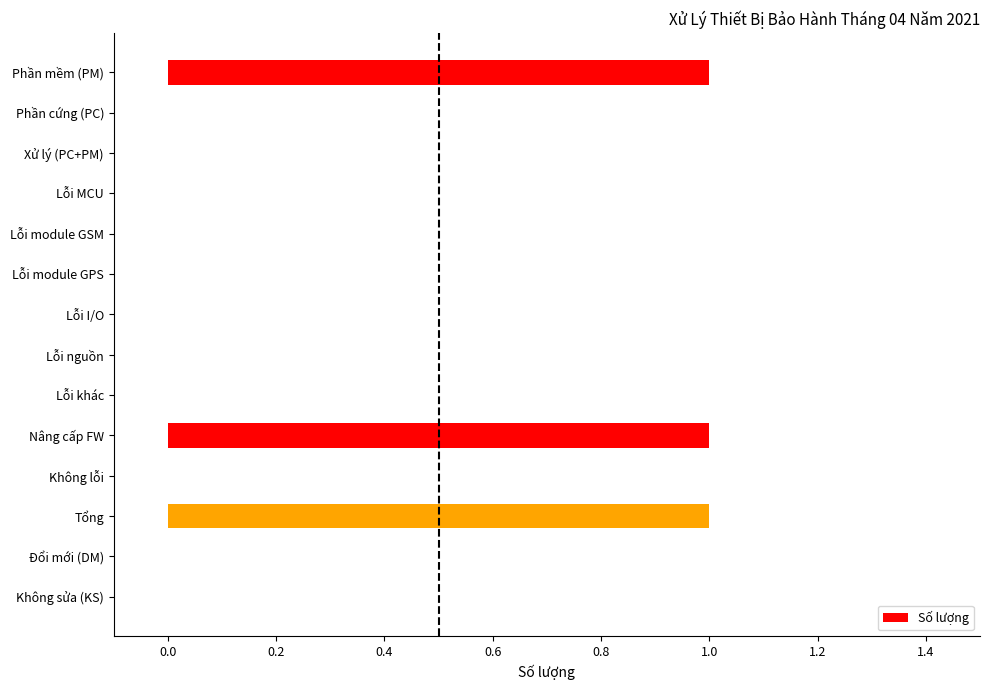

Reading top to bottom, transcribe all the data shown in this chart.

Phần mềm (PM)=1	Phần cứng (PC)=0	Xử lý (PC+PM)=0	Lỗi MCU=0	Lỗi module GSM=0	Lỗi module GPS=0	Lỗi I/O=0	Lỗi nguồn=0	Lỗi khác=0	Nâng cấp FW=1	Không lỗi=0	Tổng=1	Đổi mới (DM)=0	Không sửa (KS)=0